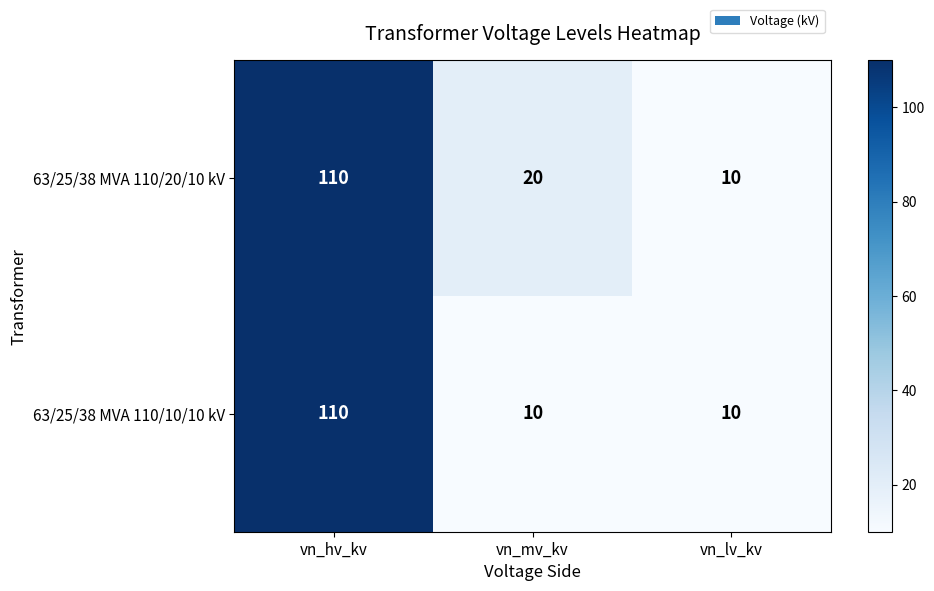

At vn_mv_kv, list the series in order from largest to smallest.

63/25/38 MVA 110/20/10 kV, 63/25/38 MVA 110/10/10 kV